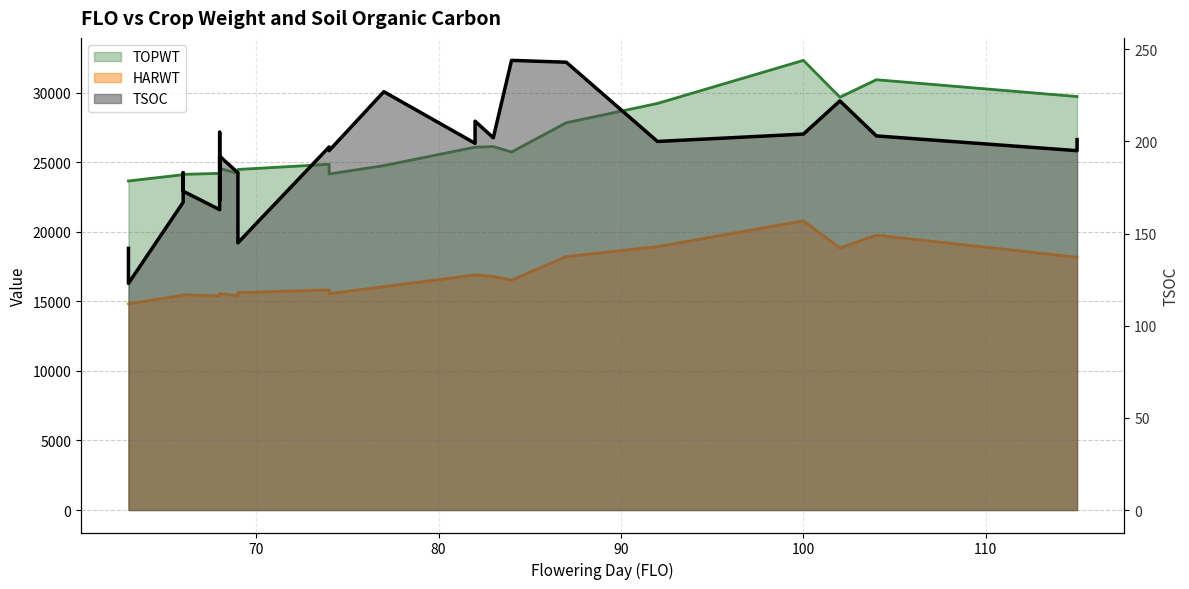

How many data points does each series have?

25